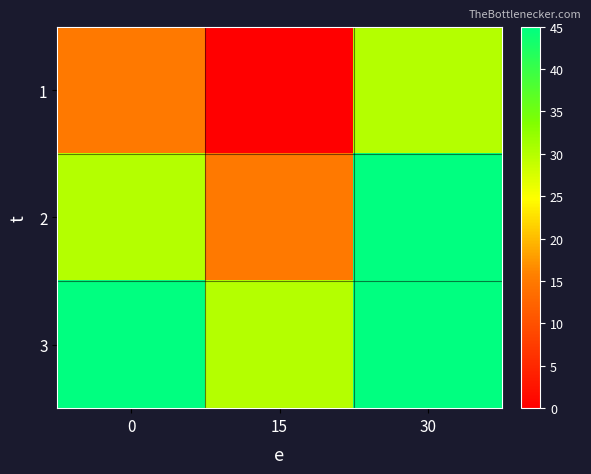

At which category does the chart reach its peak across all series?

30